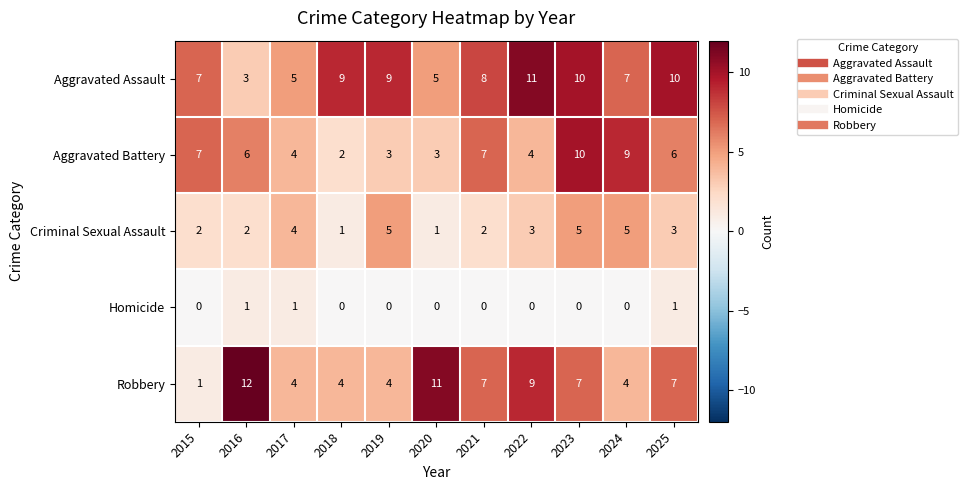

What is the total value across all series at 2022?

27